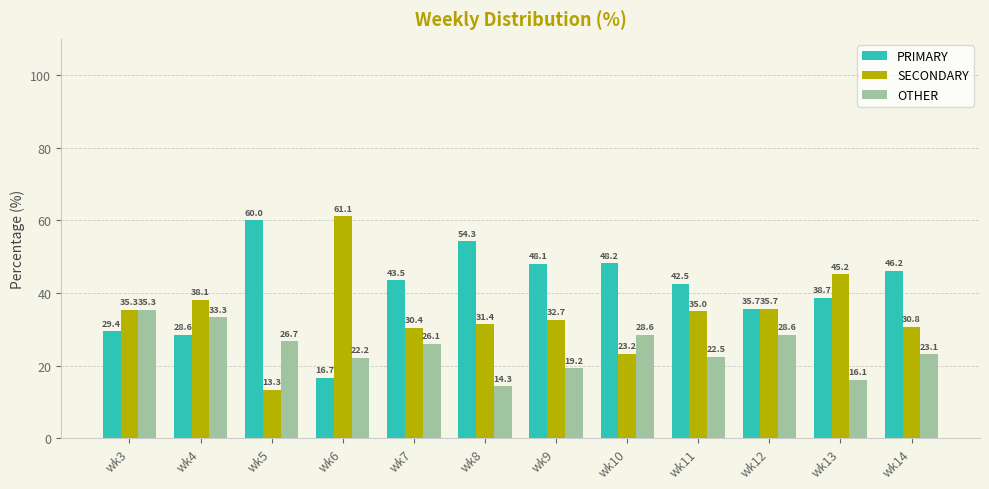

What is the difference between the highest and lowest values at wk9?

28.8